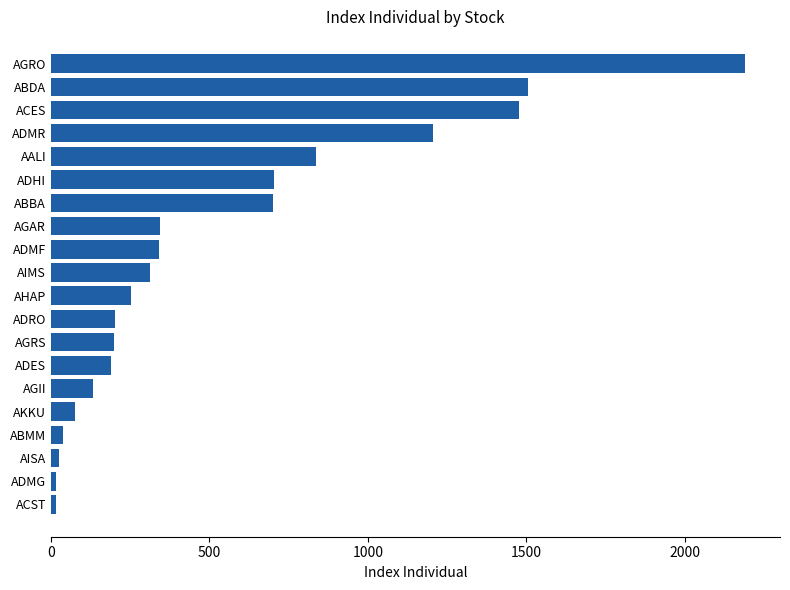

The value at ADES is 279.4. True or false?

False